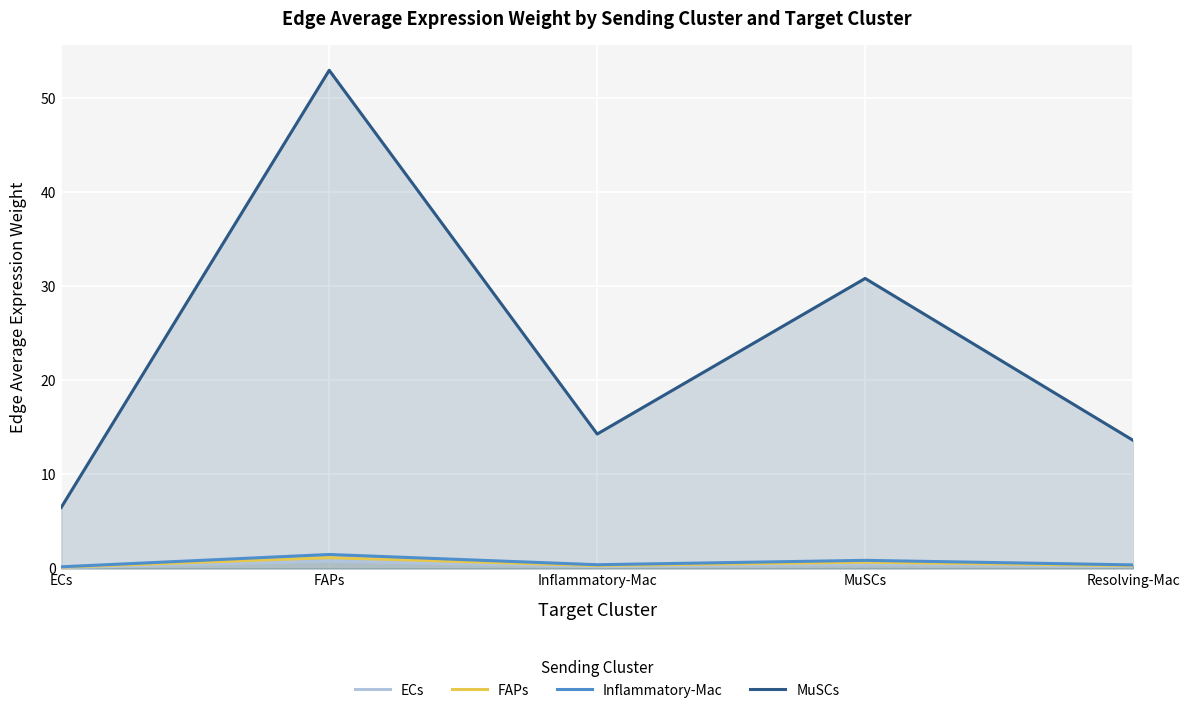

True or false: MuSCs and ECs cross at least once.

False